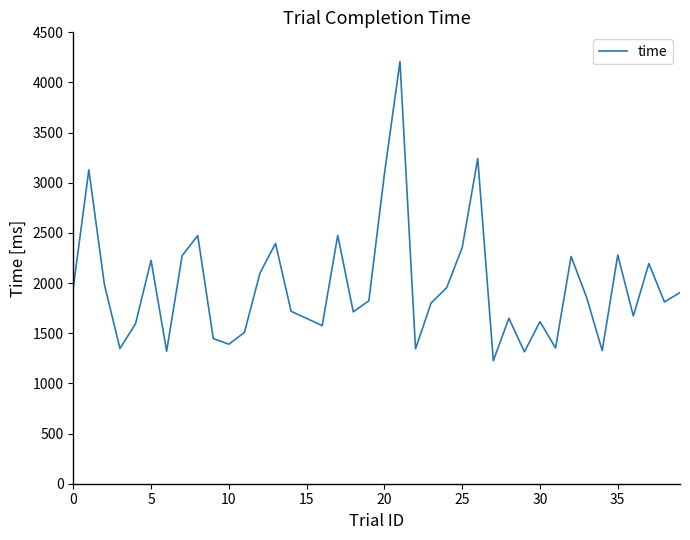

What is the maximum value shown in the chart?

4209